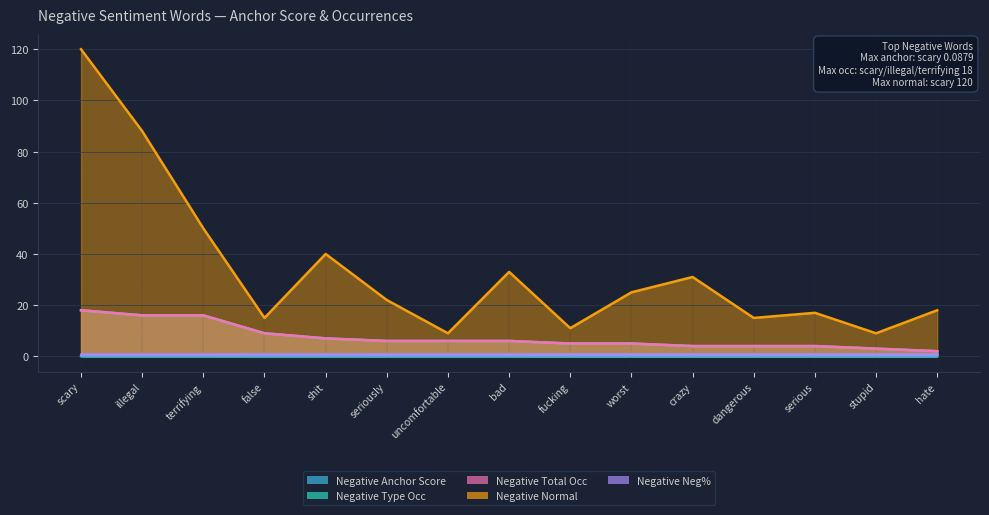

Reading left to right, what are all the values shown in this chart?

Negative Anchor Score: scary=0.1	illegal=0.1	terrifying=0.1	false=0.1	shit=0.1	seriously=0.1	uncomfortable=0.1	bad=0.1	fucking=0.0	worst=0.0	crazy=0.0	dangerous=0.0	serious=0.0	stupid=0.0	hate=0.0
Negative Type Occ: scary=18.0	illegal=16.0	terrifying=16.0	false=9.0	shit=7.0	seriously=6.0	uncomfortable=6.0	bad=6.0	fucking=5.0	worst=5.0	crazy=4.0	dangerous=4.0	serious=4.0	stupid=3.0	hate=2.0
Negative Total Occ: scary=18.0	illegal=16.0	terrifying=16.0	false=9.0	shit=7.0	seriously=6.0	uncomfortable=6.0	bad=6.0	fucking=5.0	worst=5.0	crazy=4.0	dangerous=4.0	serious=4.0	stupid=3.0	hate=2.0
Negative Normal: scary=120.0	illegal=88.0	terrifying=50.0	false=15.0	shit=40.0	seriously=22.0	uncomfortable=9.0	bad=33.0	fucking=11.0	worst=25.0	crazy=31.0	dangerous=15.0	serious=17.0	stupid=9.0	hate=18.0